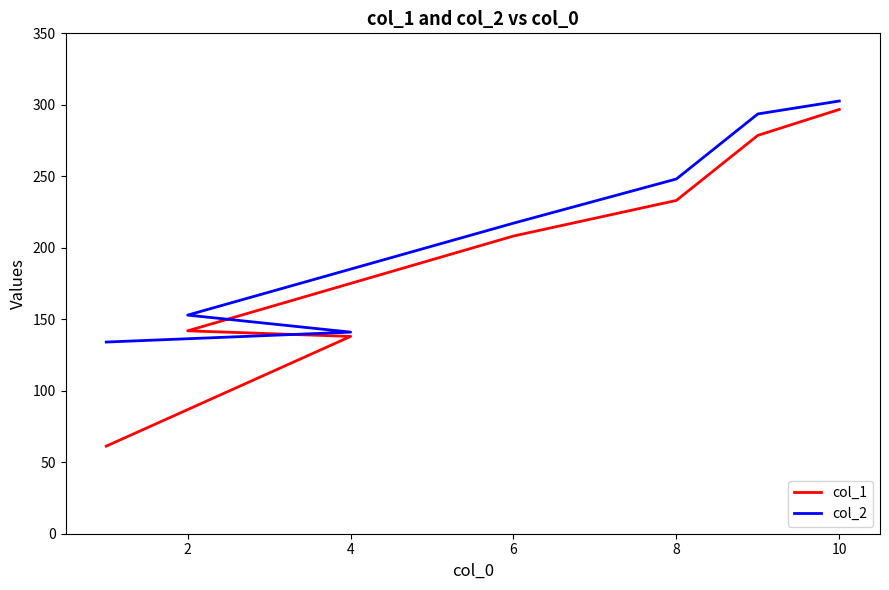

What is the difference between the maximum and minimum values in the col_1 series?

235.5